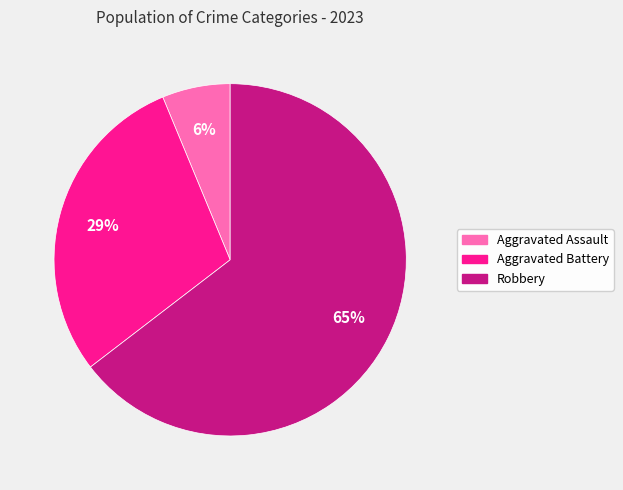

How many slices are in this pie chart?

3